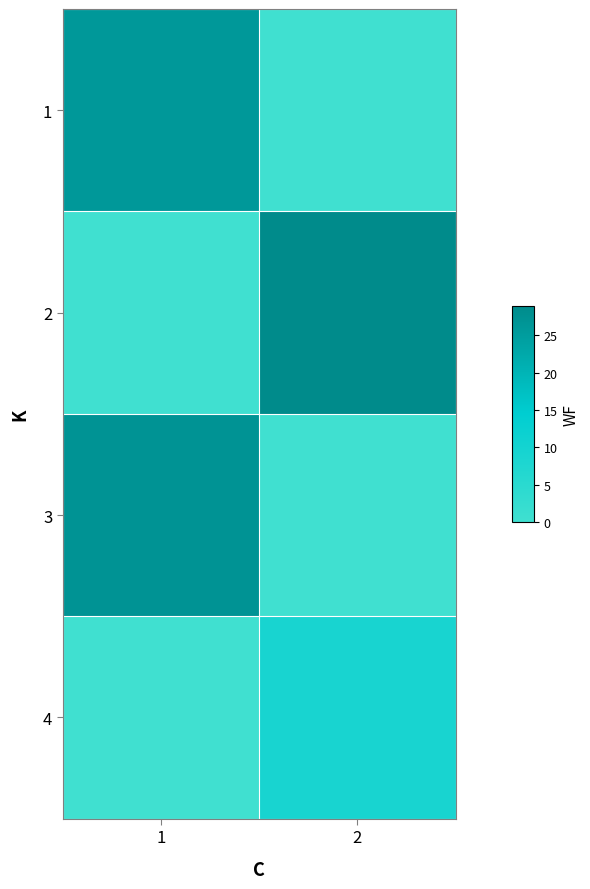

How many distinct data groups are displayed?

4